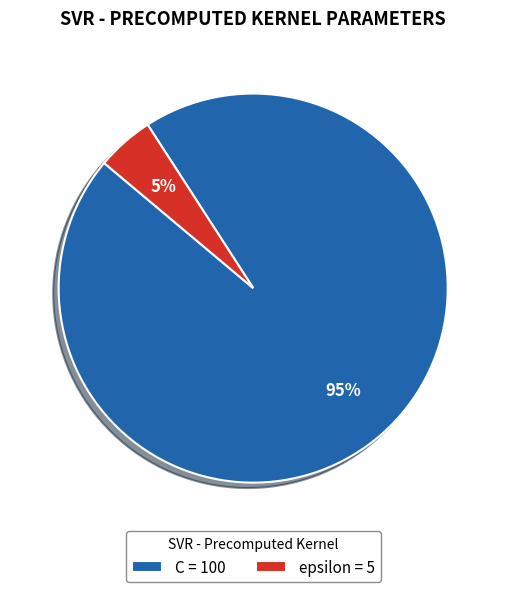

How many segments does this pie chart have?

2